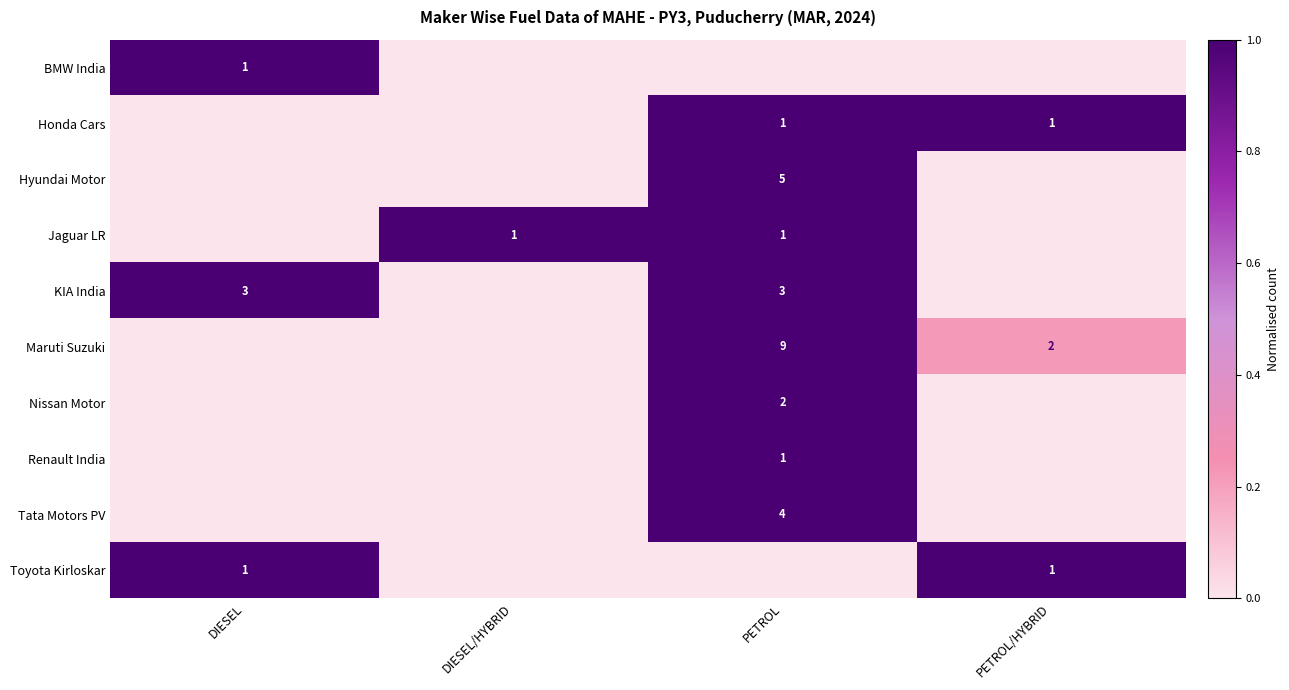

The value of Toyota Kirloskar at PETROL/HYBRID is 1. True or false?

True